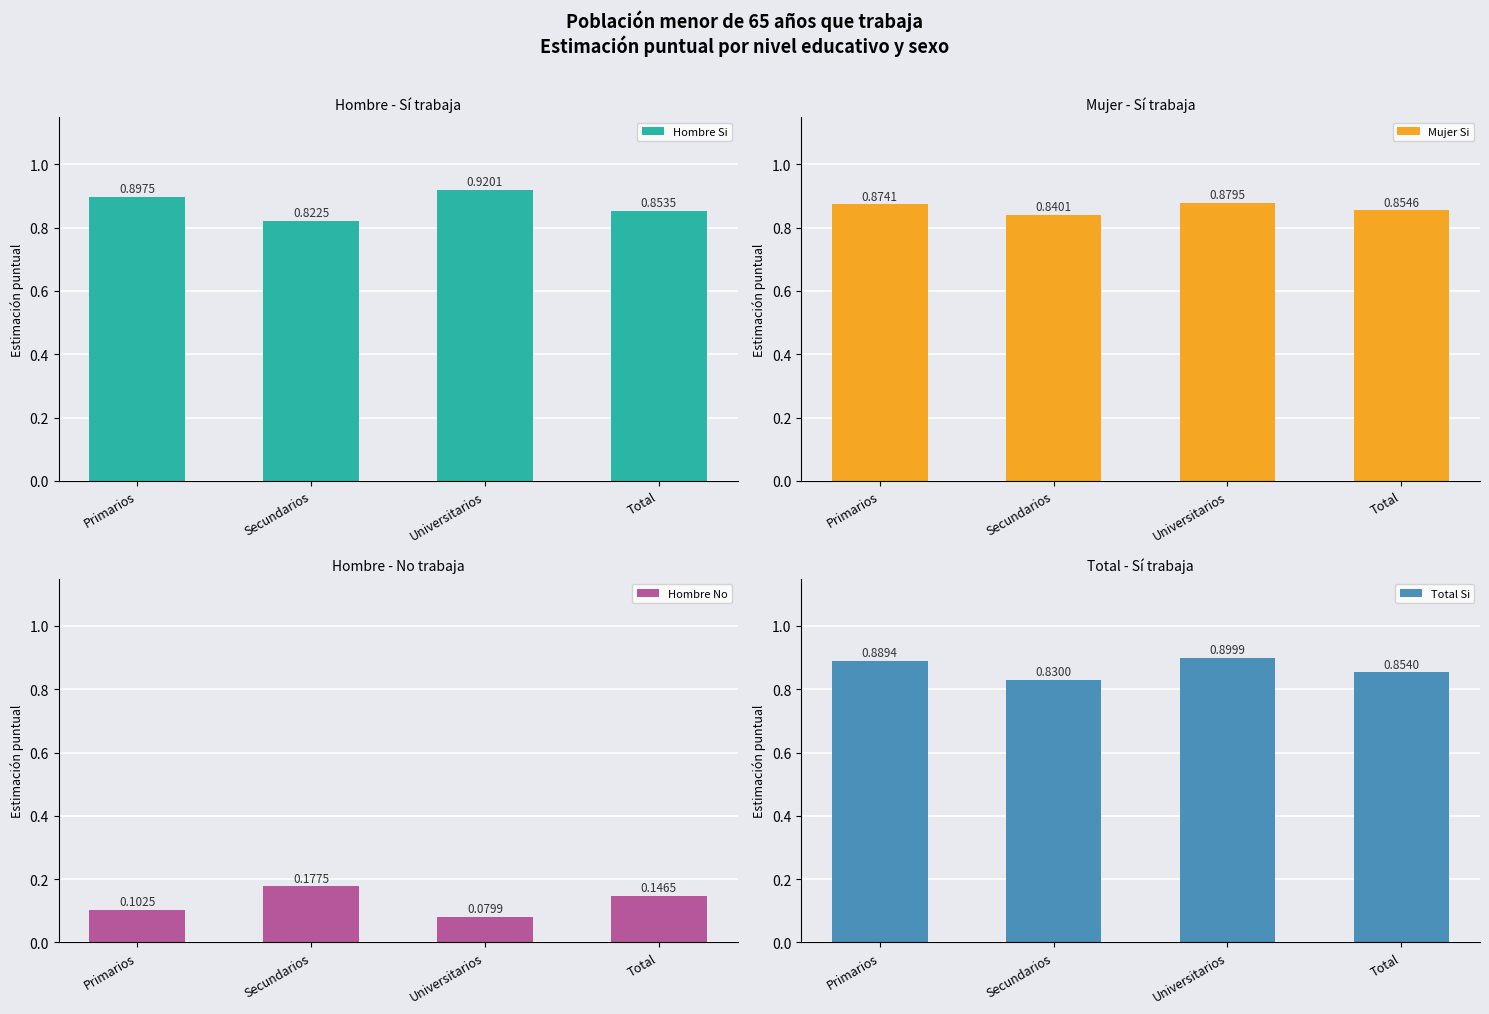

What value does the Total Si series have at Secundarios?

0.8